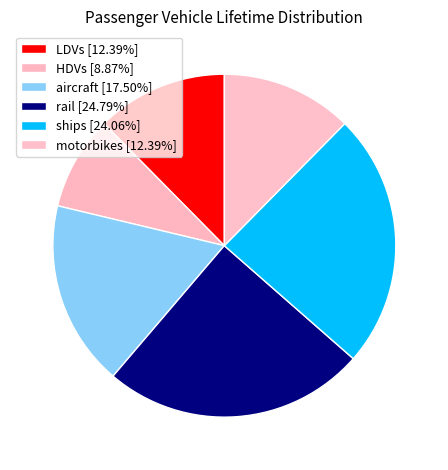

What is the ratio of the value at aircraft to the value at rail?

0.7